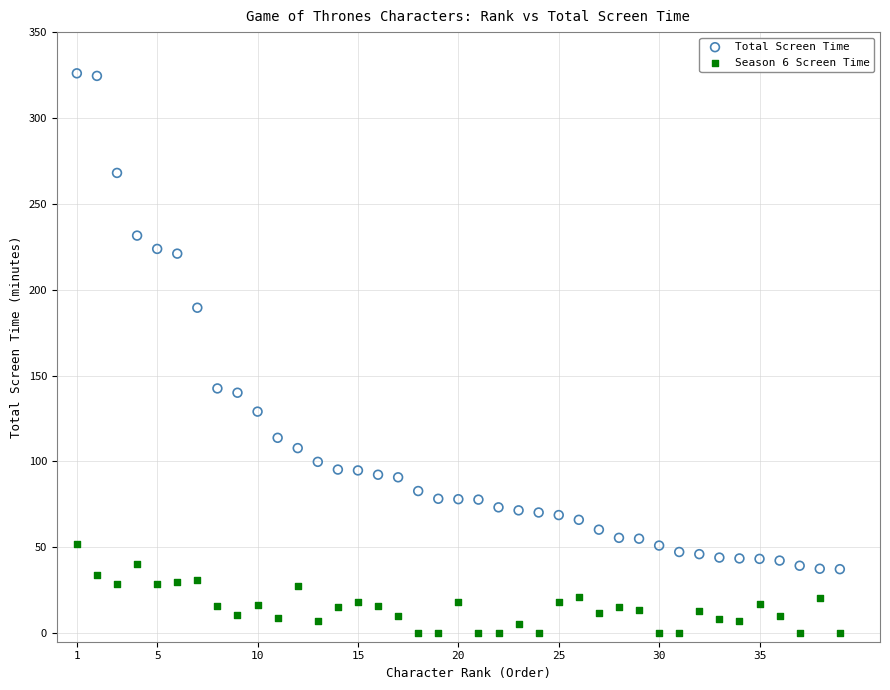

Across all data points, what is the range of Y values (max minus min)?

326.0